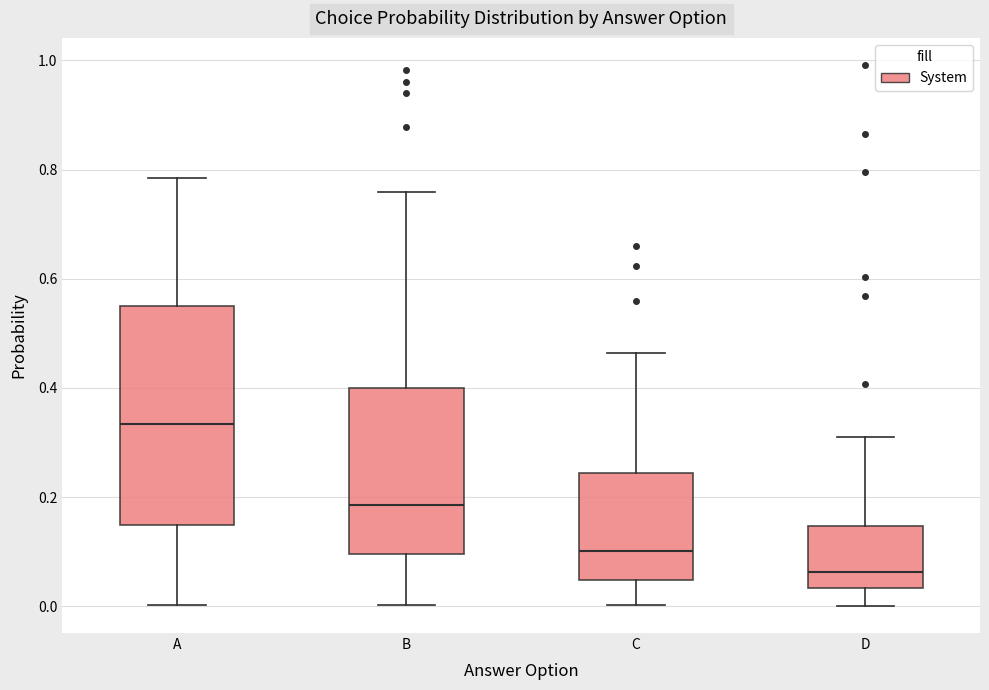

Where is the lower edge of the box for D on the y-axis? The values are not printed on the chart, so give them approximately, as read against the axis.

0.04